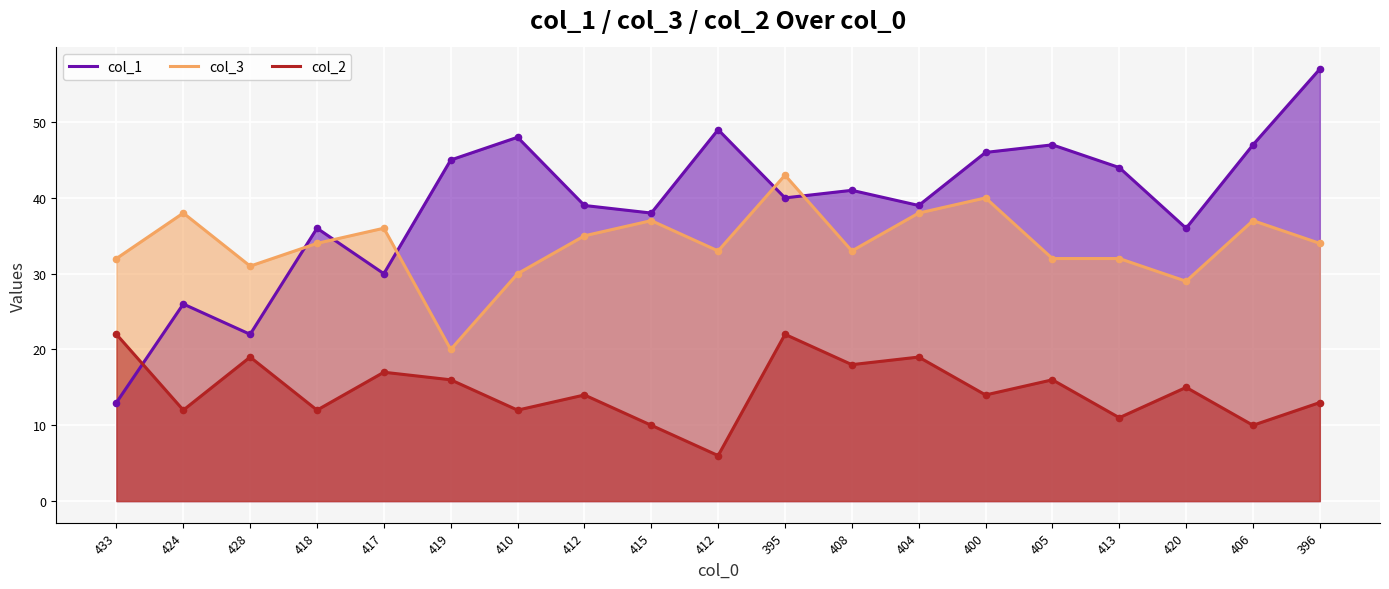

At which category is the sum across all series the highest?

395